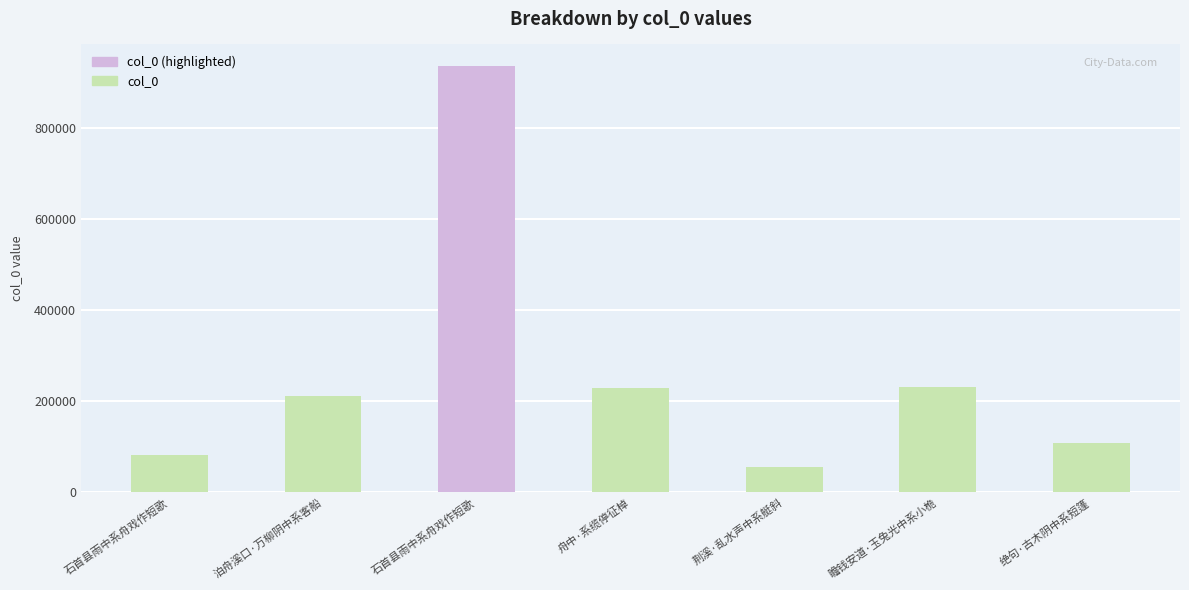

Reading left to right, extract all data points from this chart.

81710	210537	935441	228411	54819	231057	109108